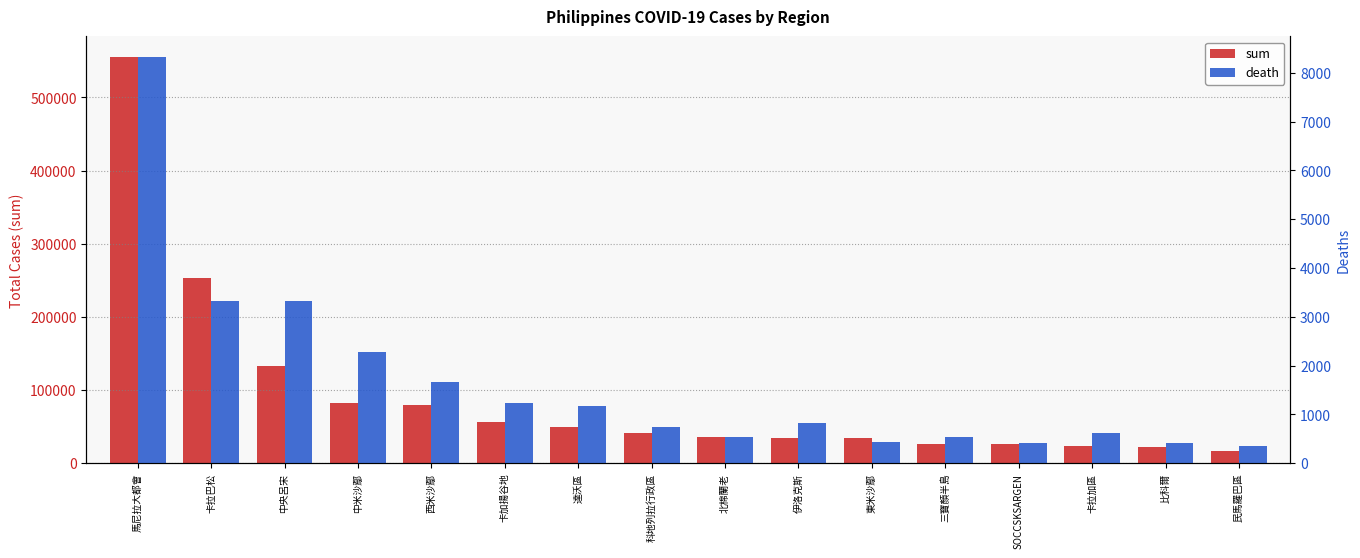

Is the value of sum at 達沃區 greater than the value of death at 三寶顏半島?

Yes